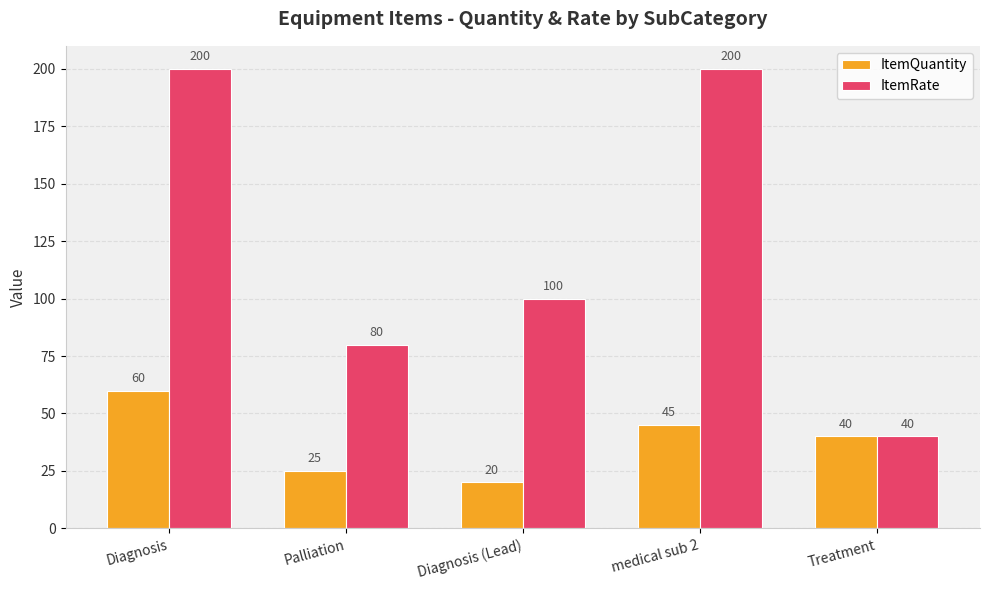

What position from the left is Palliation?

2